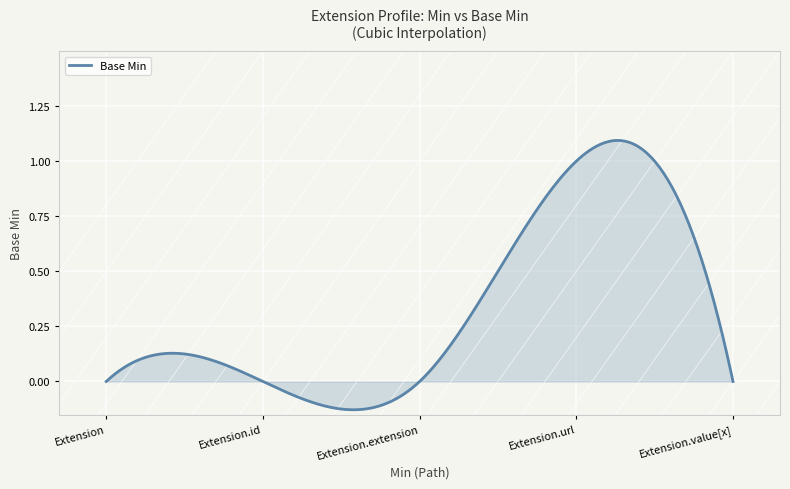

What is the difference between the maximum and minimum values?

1.2